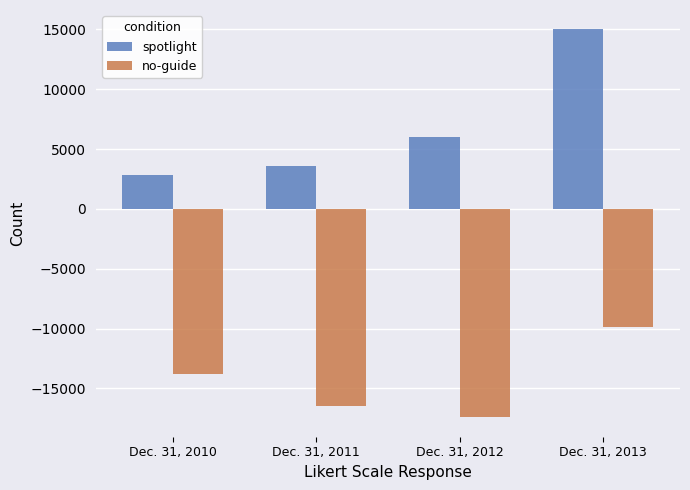

Count the number of categories in the chart.

4